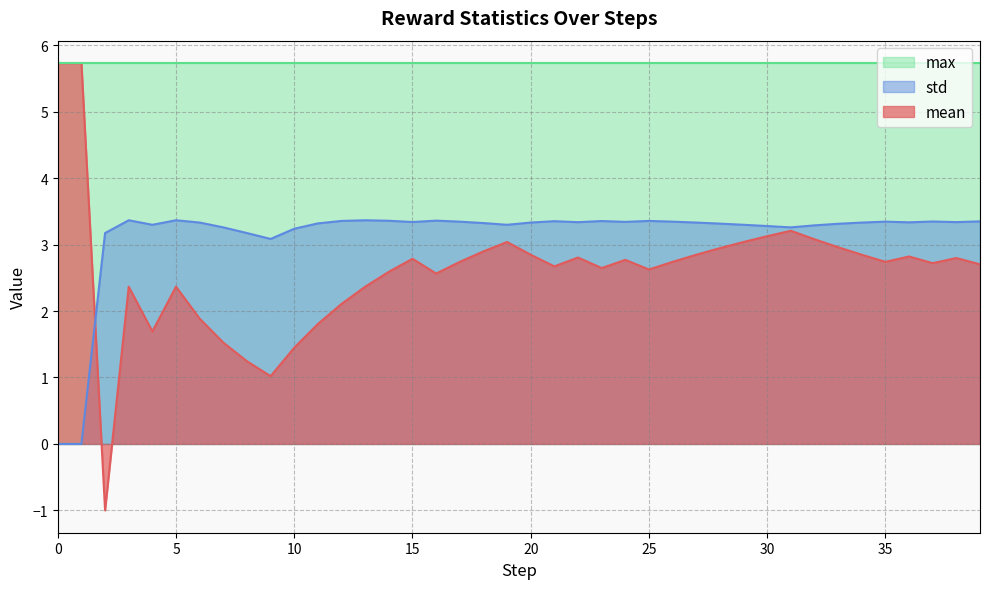

What is the lowest value of the mean series?

-1.0